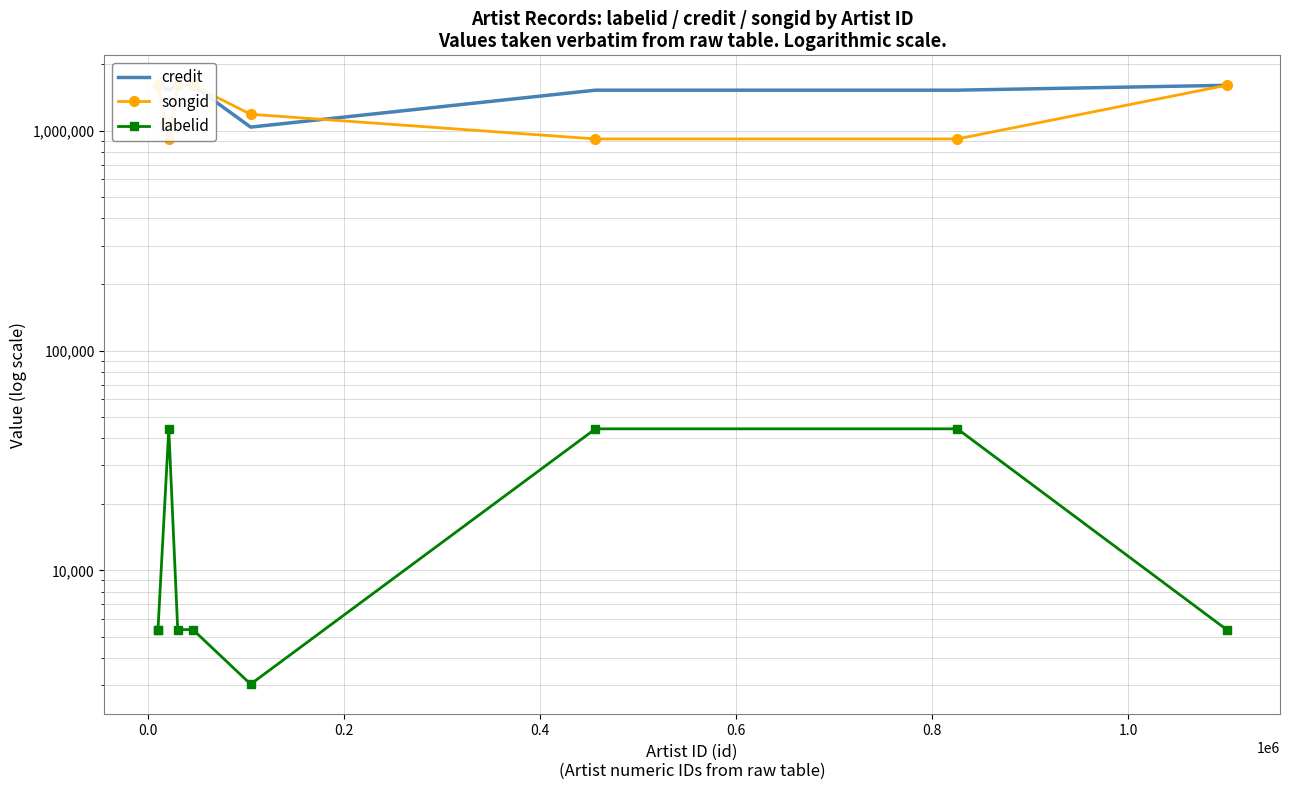

True or false: songid and labelid intersect in this chart.

False